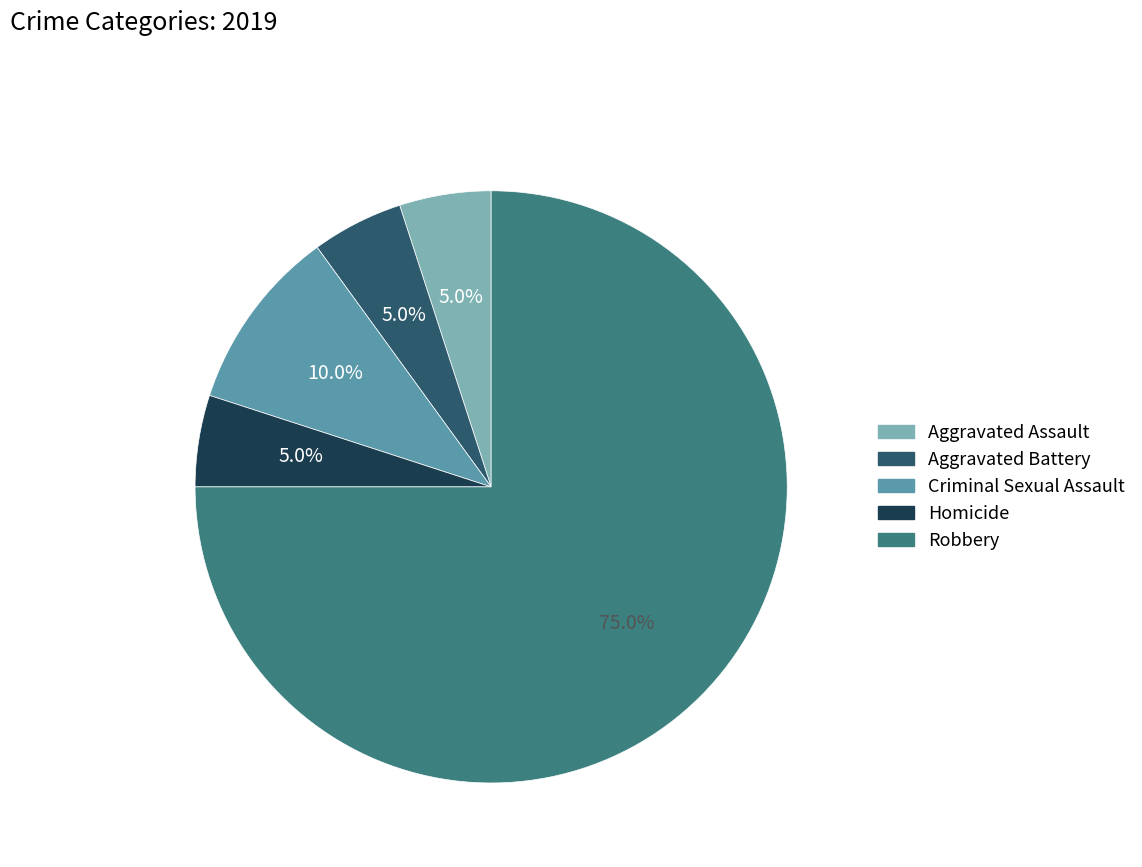

Does Criminal Sexual Assault account for over 50% of the chart?

No